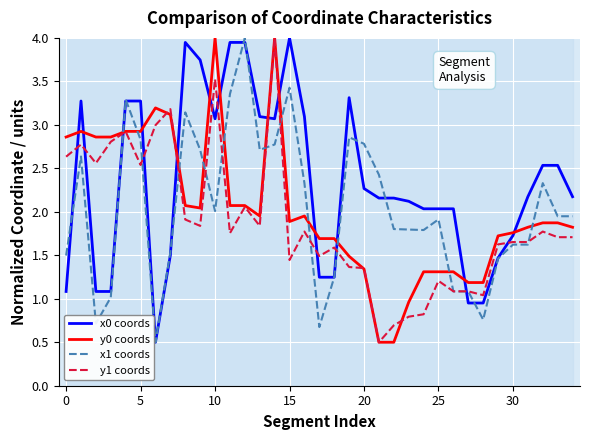

After their last crossing, which series has the higher values: y0 coords or x1 coords?

x1 coords